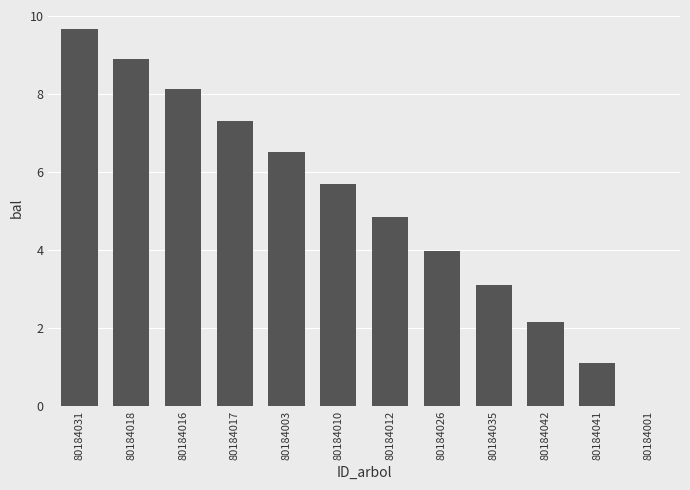

Where is the data nearest to the value 4?

80184026